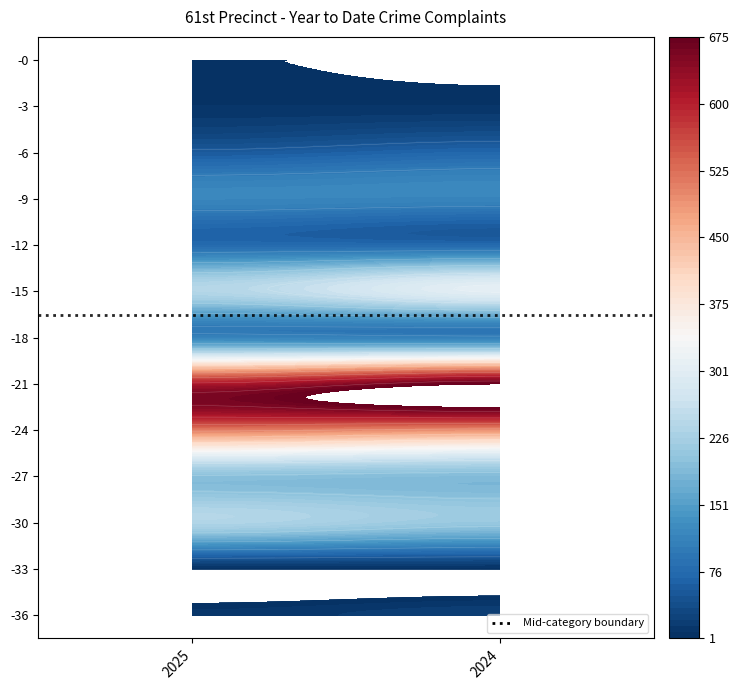

How many data points in Misd. Assault are less than 235?

1